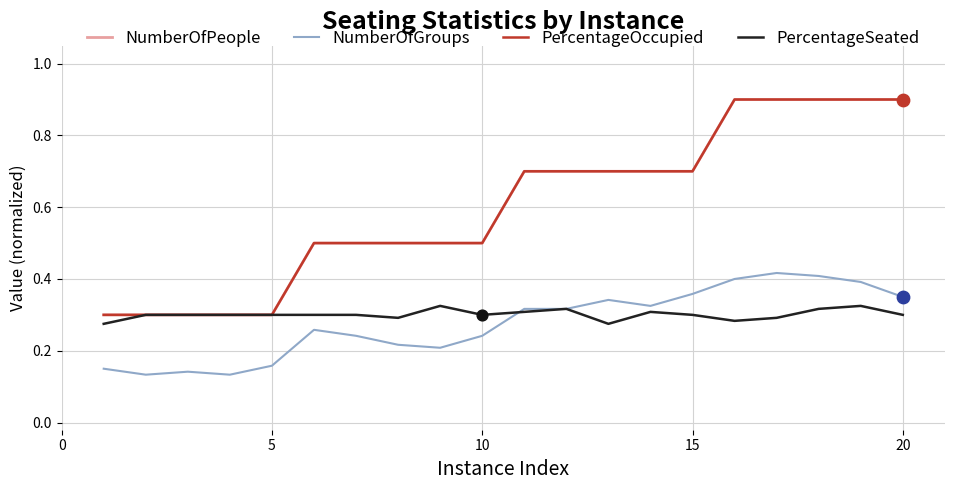

Which series has the largest total across all categories?

NumberOfPeople